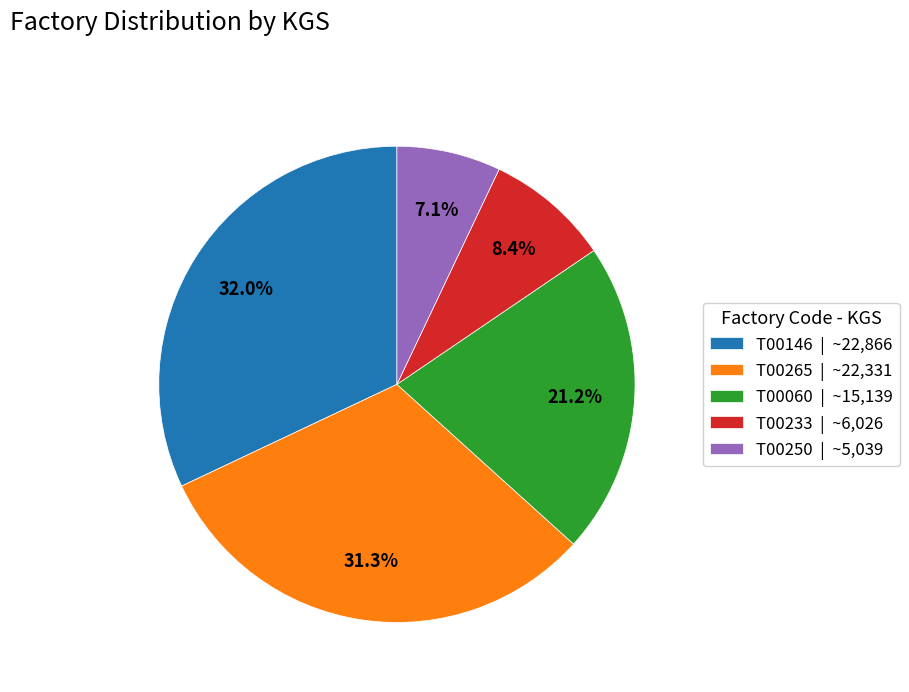

What percentage is the T00146 slice, to the nearest percent?

32%